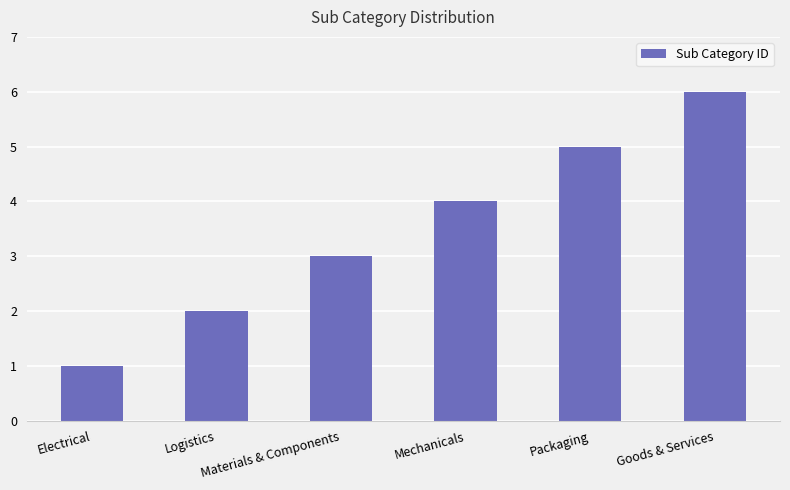

How many data points are less than 4?

3